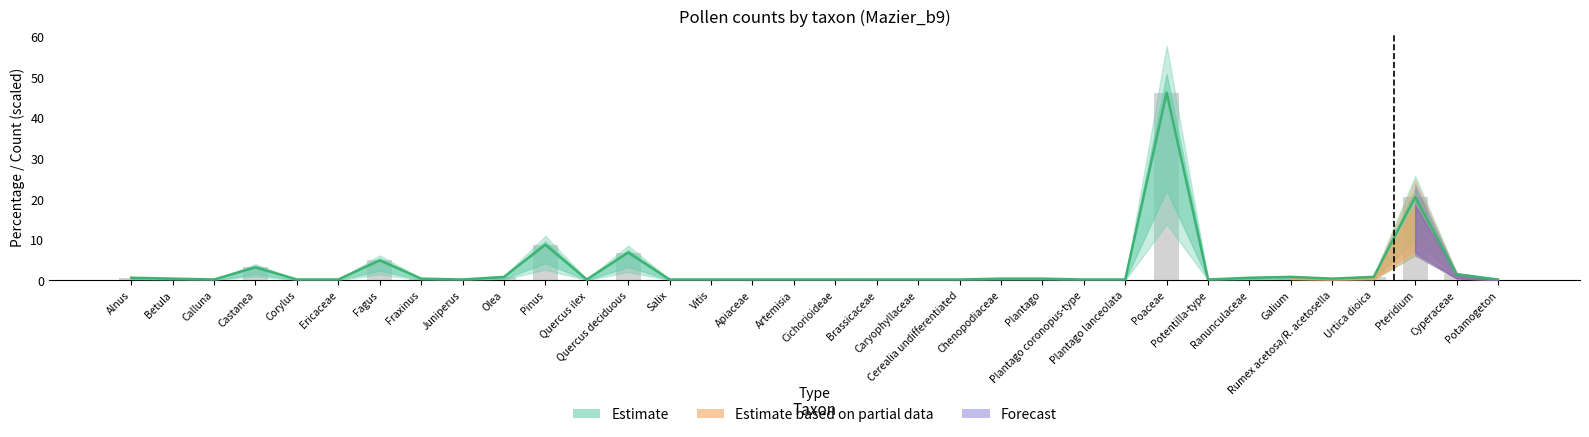

At how many categories does at least one series exceed 37?

1